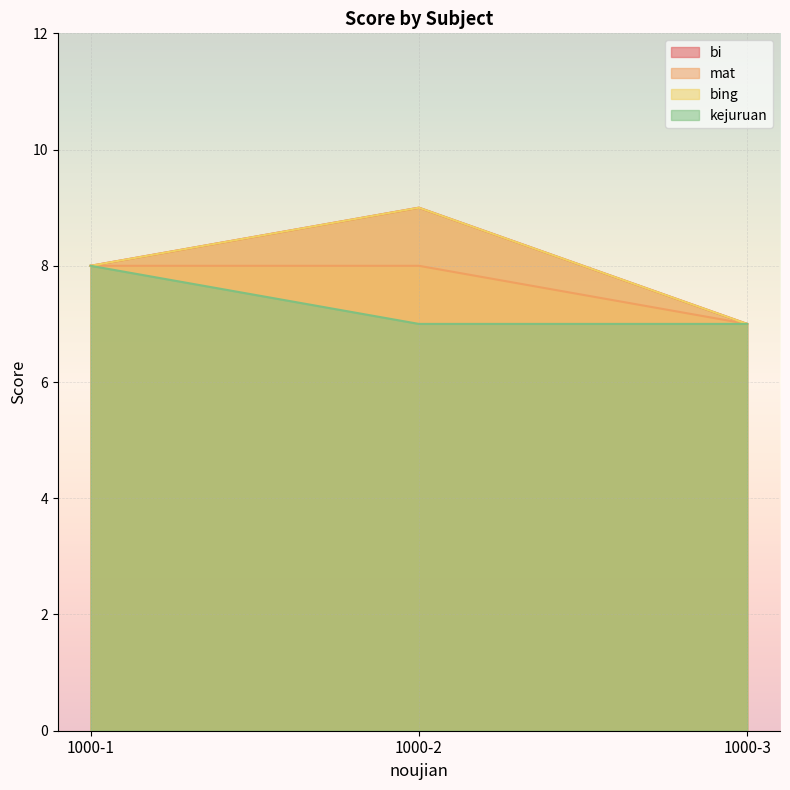

What are all the series names shown in the legend?

bi, mat, bing, kejuruan